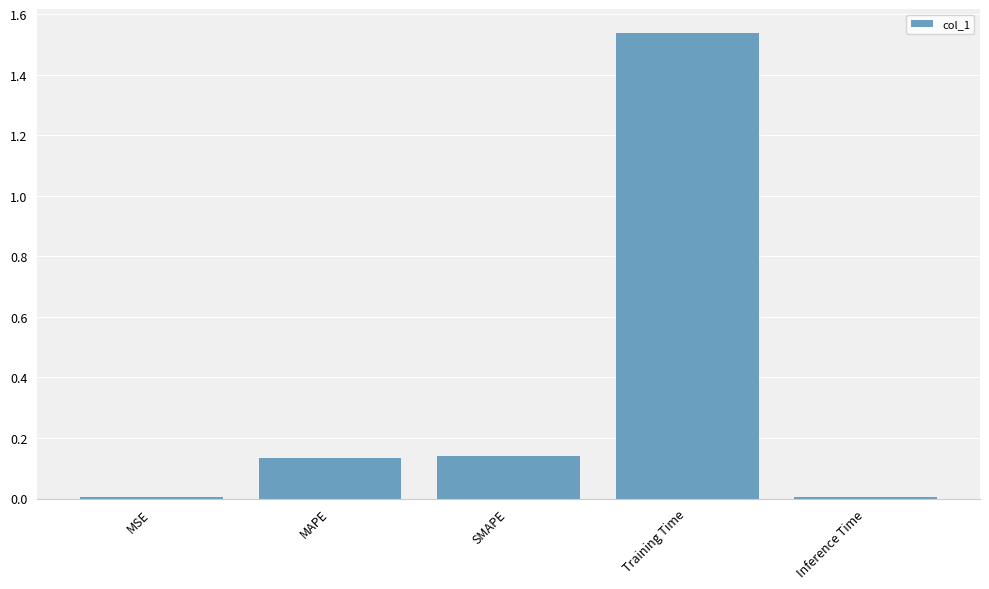

What is the difference between the values at Training Time and MAPE?

1.4